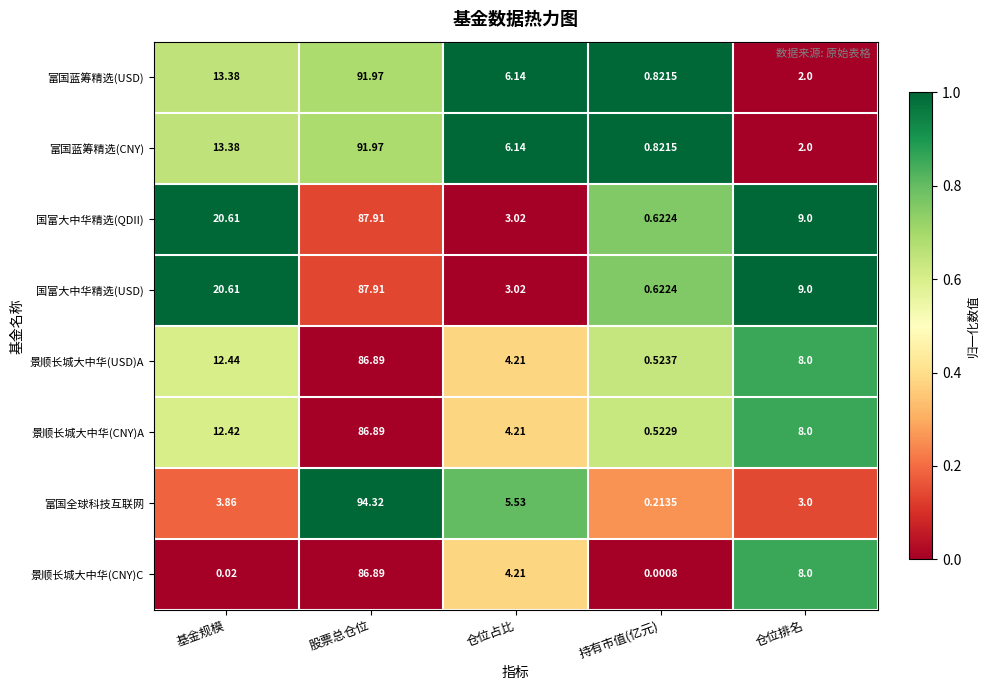

Between 股票总仓位 and 仓位排名, which series saw the biggest shift?

富国全球科技互联网